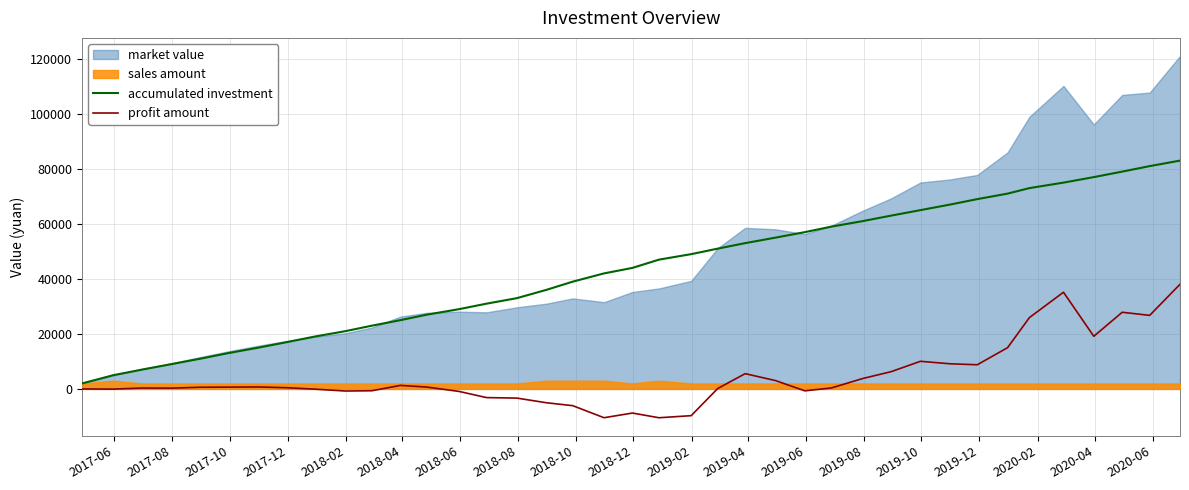

What is the difference between the second highest and second lowest values in the profit amount series?

45614.9